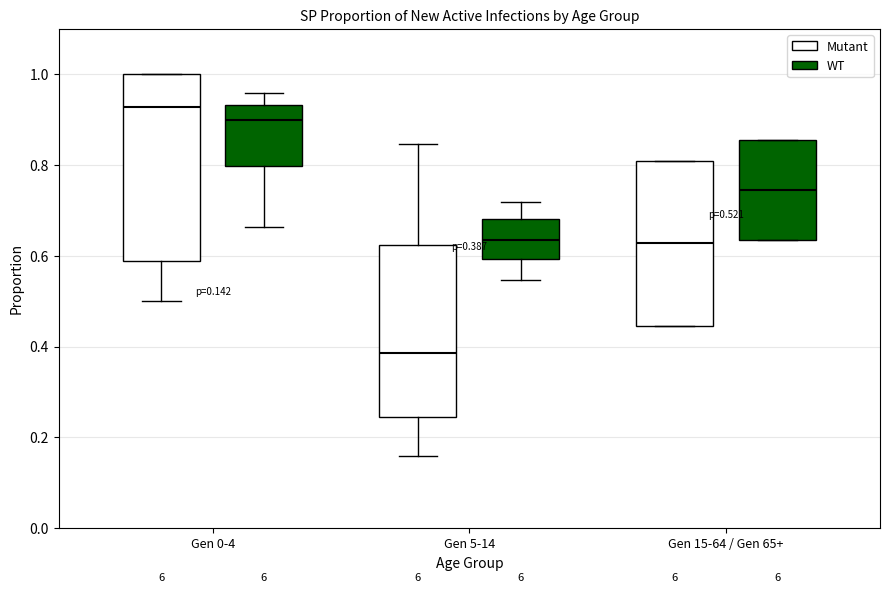

Which box has the highest median line?

Gen 0-4 (Mutant)